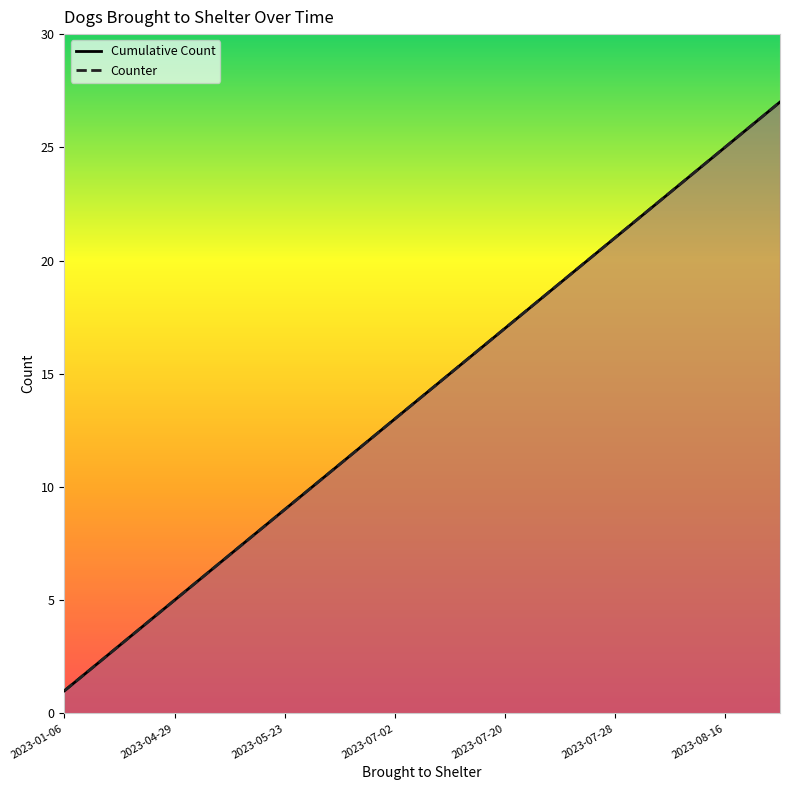

What is the total value across all series at 19?

40